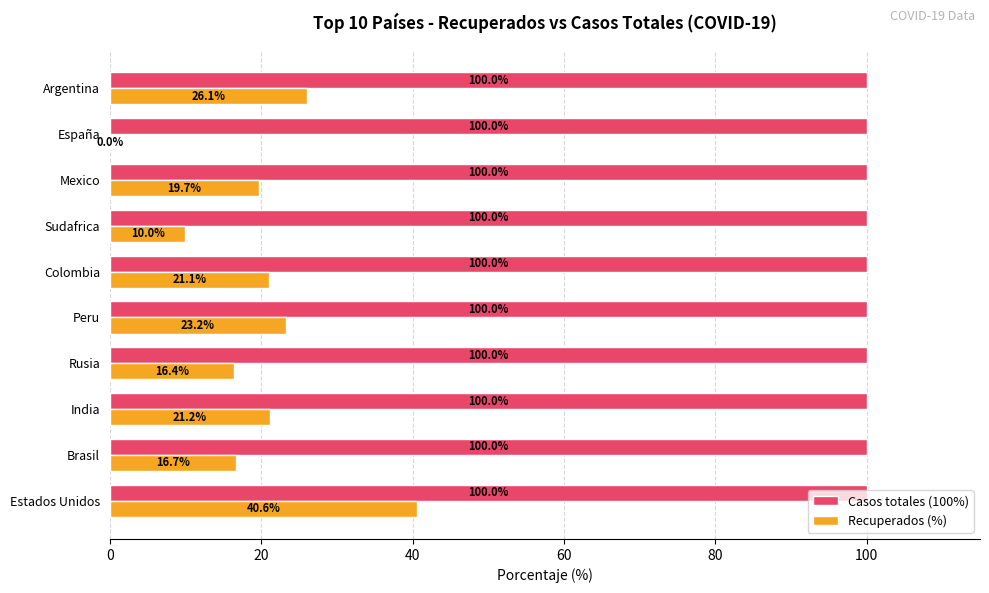

Which category has the highest value in the Recuperados (%) series?

Estados Unidos